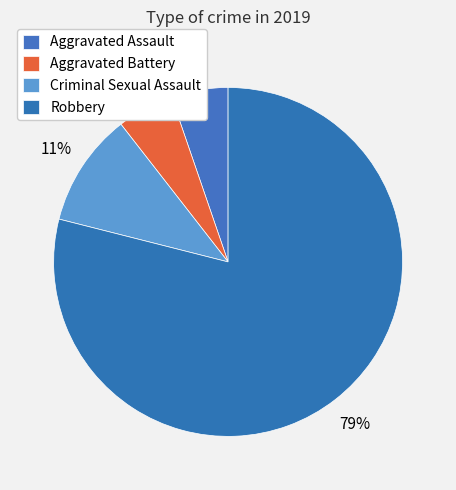

To the nearest percent, what is the average slice percentage?

25%